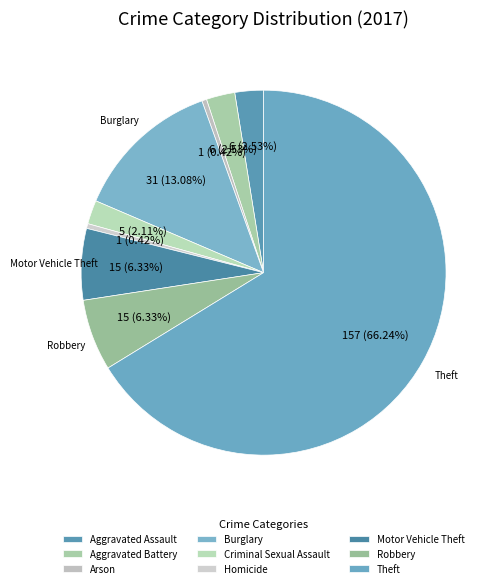

Approximately how many times larger is the value at Robbery compared to Arson?

15.0